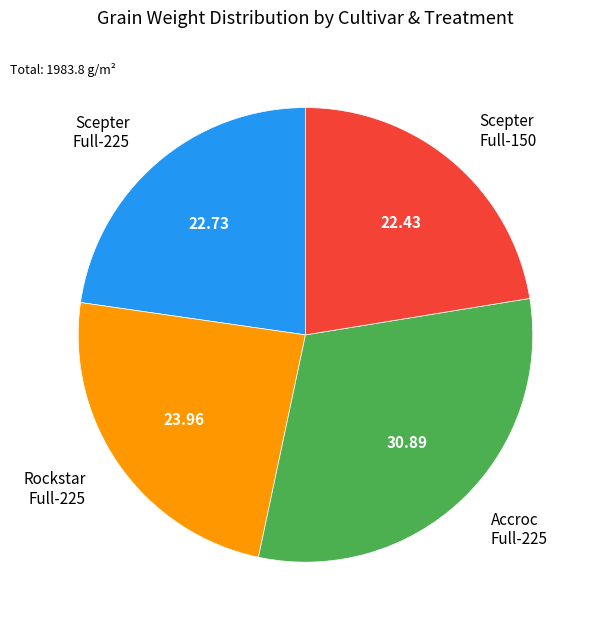

Is there any slice that represents more than half of the pie?

No